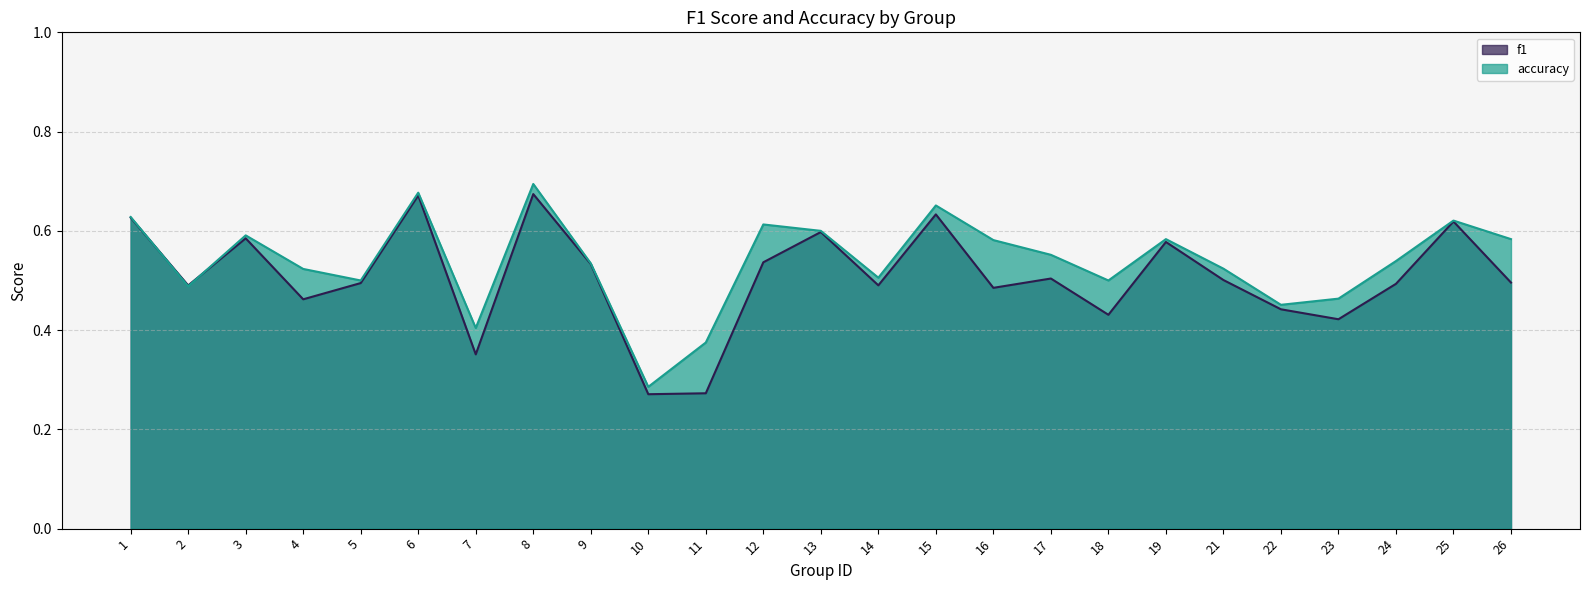

What is the sum of all accuracy values?

13.5